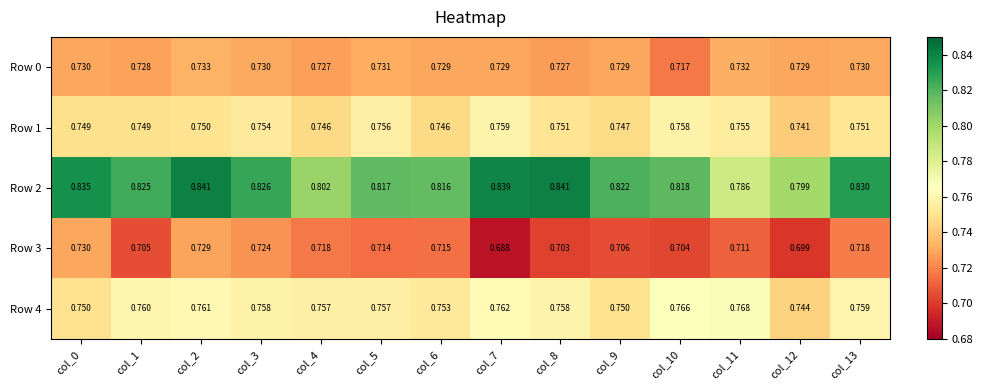

Count the number of data series in this chart.

5